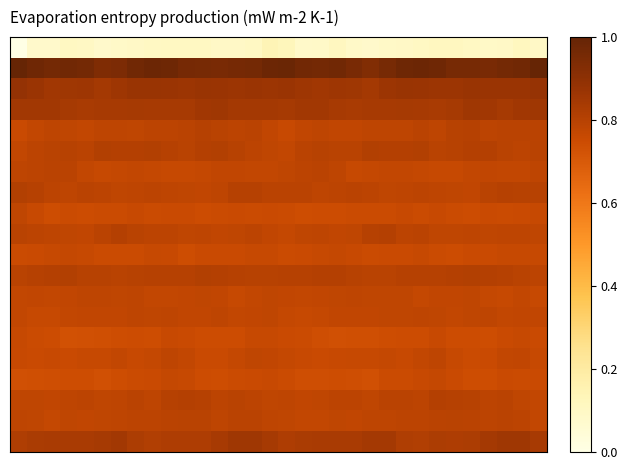

How many series are shown in this chart?

20